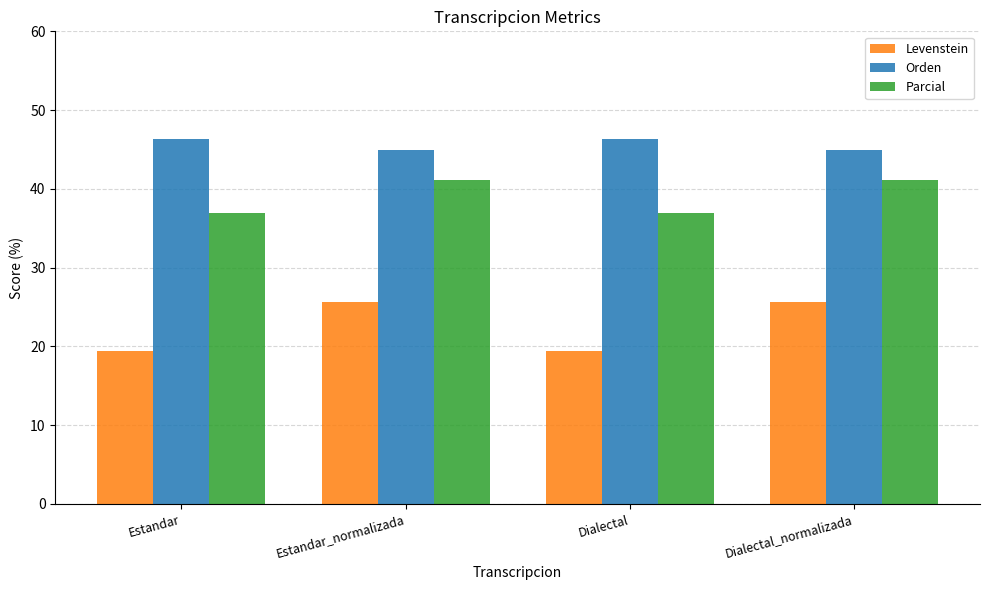

List the series in order of their peak value, highest first.

Orden, Parcial, Levenstein